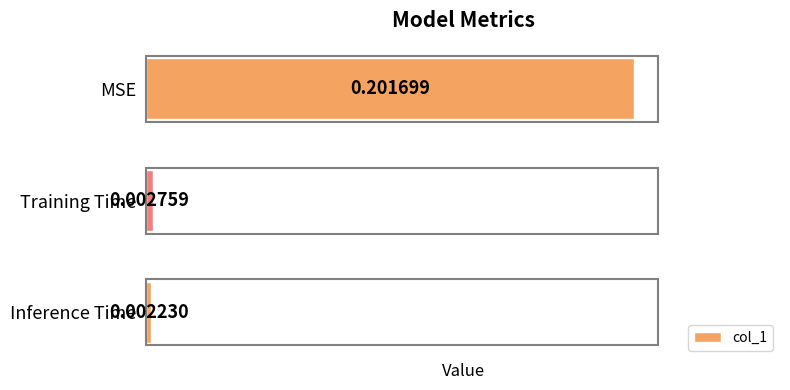

Are the bars horizontal?

Yes